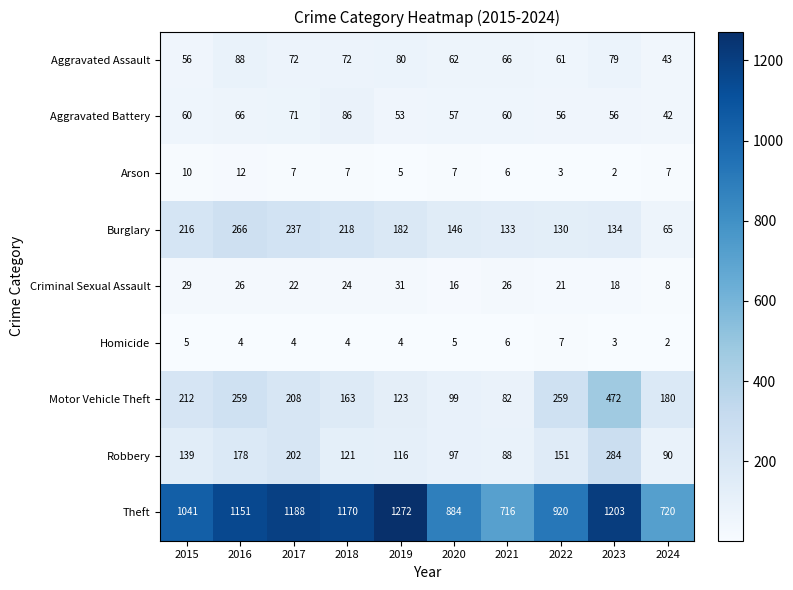

Is the value of Homicide at 2019 greater than the value of Aggravated Assault at 2018?

No